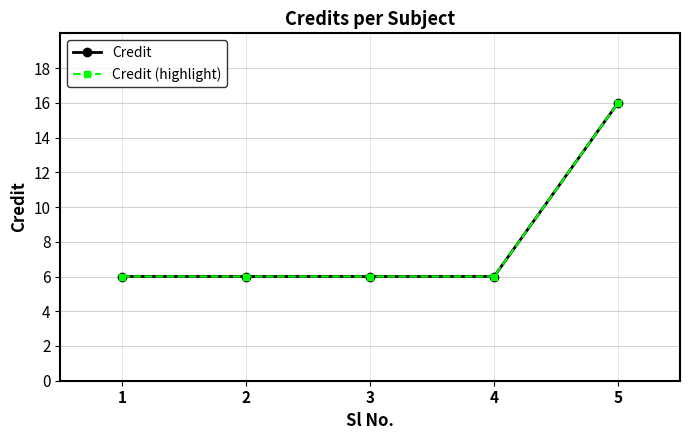

Rank the series by their maximum value, from highest to lowest.

Credit, Credit (highlight)